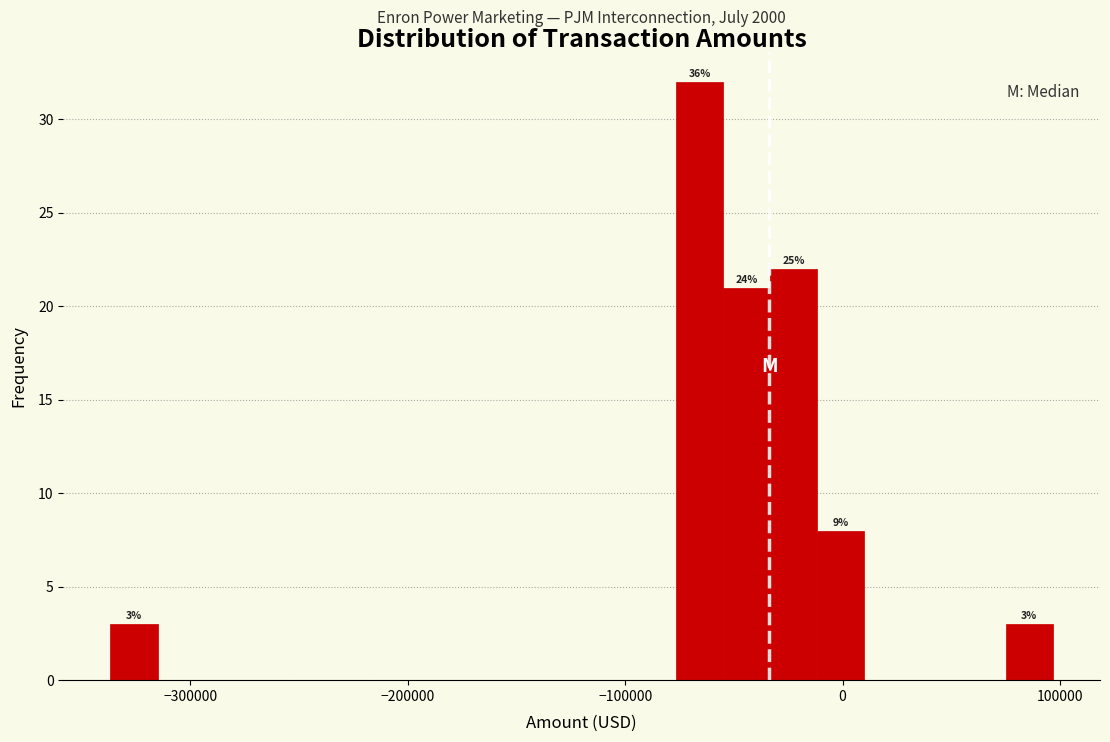

Read against the x-axis, roughly where is the centre of the tallest bar?

-70000